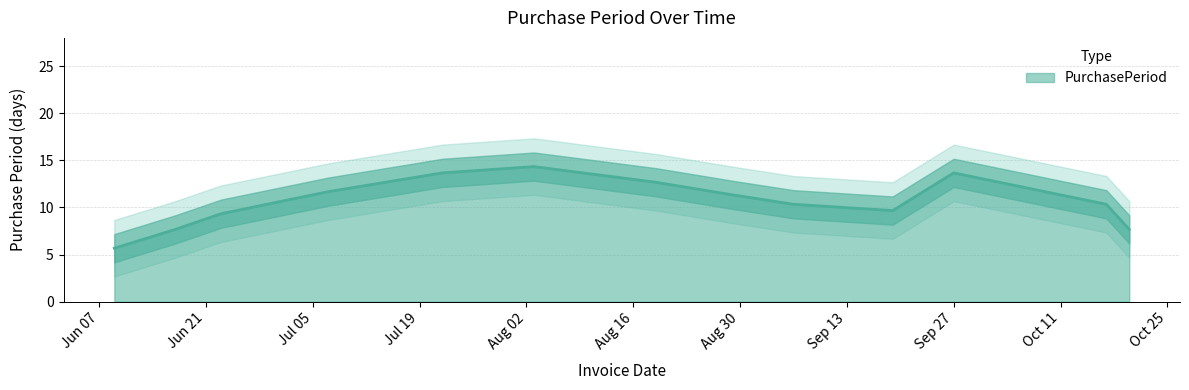

What is the value of the 7th point from the left?

16